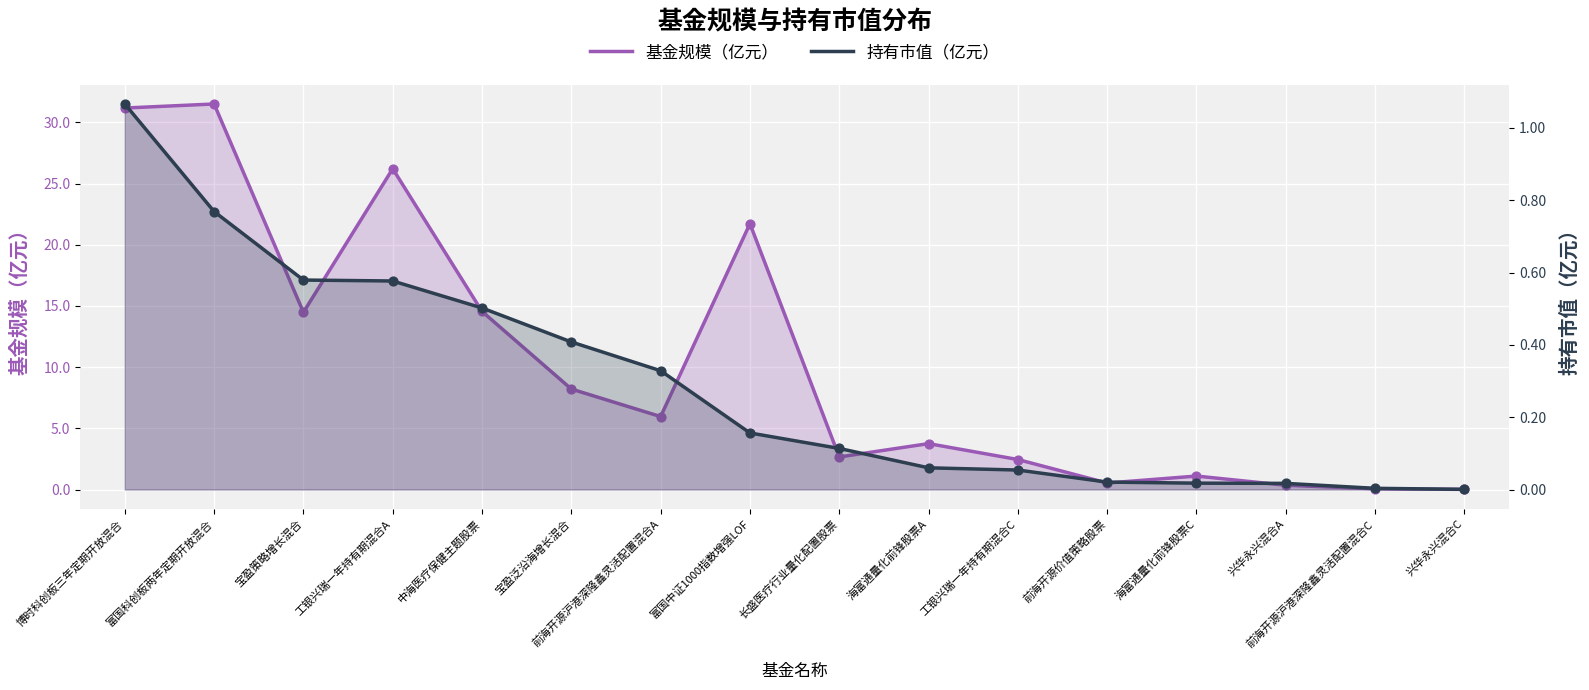

Which series has the largest Y range (max minus min)?

基金规模（亿元）